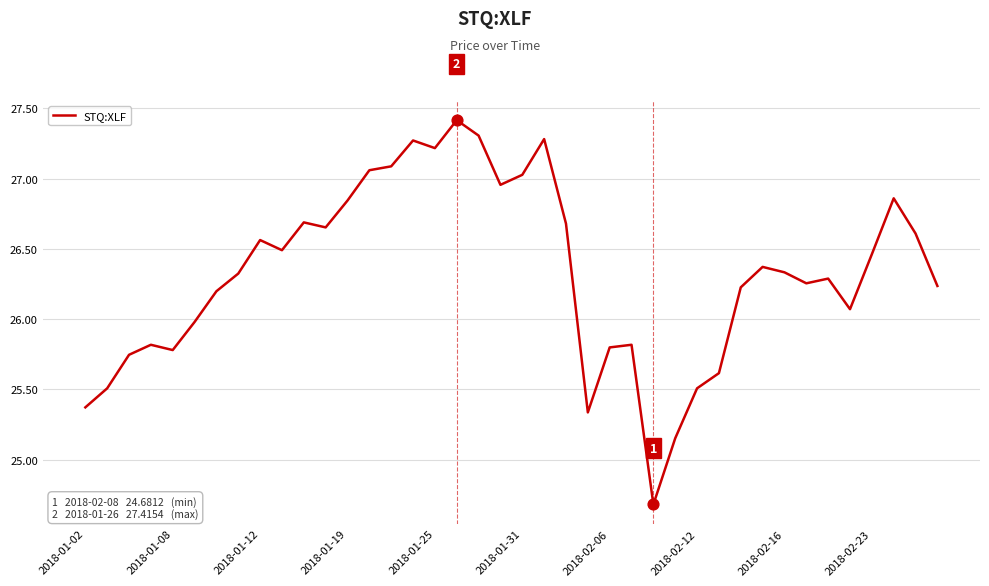

What is the maximum value shown in the chart?

27.4